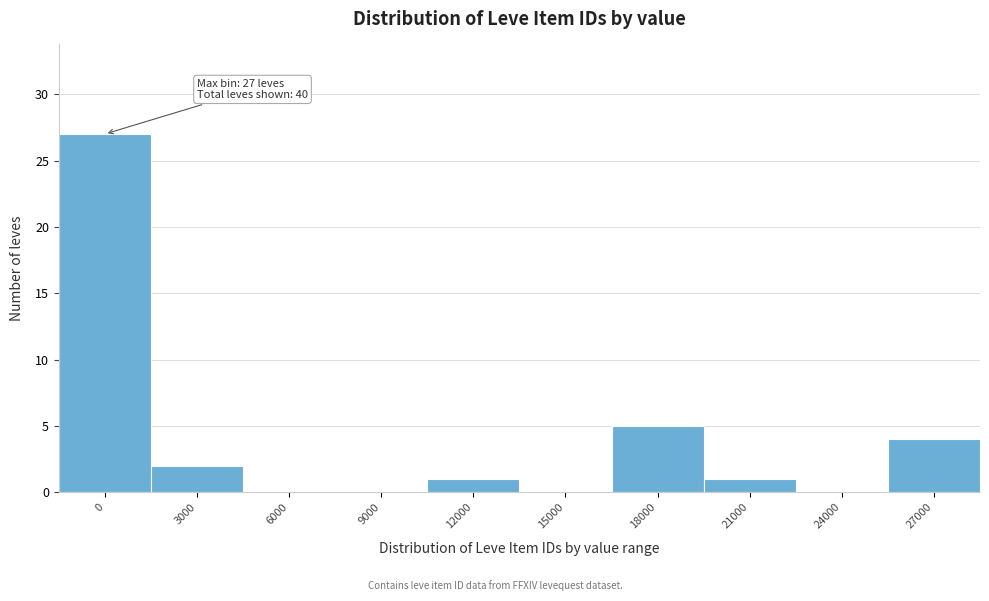

Reading left to right, transcribe all the data shown in this chart.

0=27	3000=2	6000=0	9000=0	12000=1	15000=0	18000=5	21000=1	24000=0	27000=4